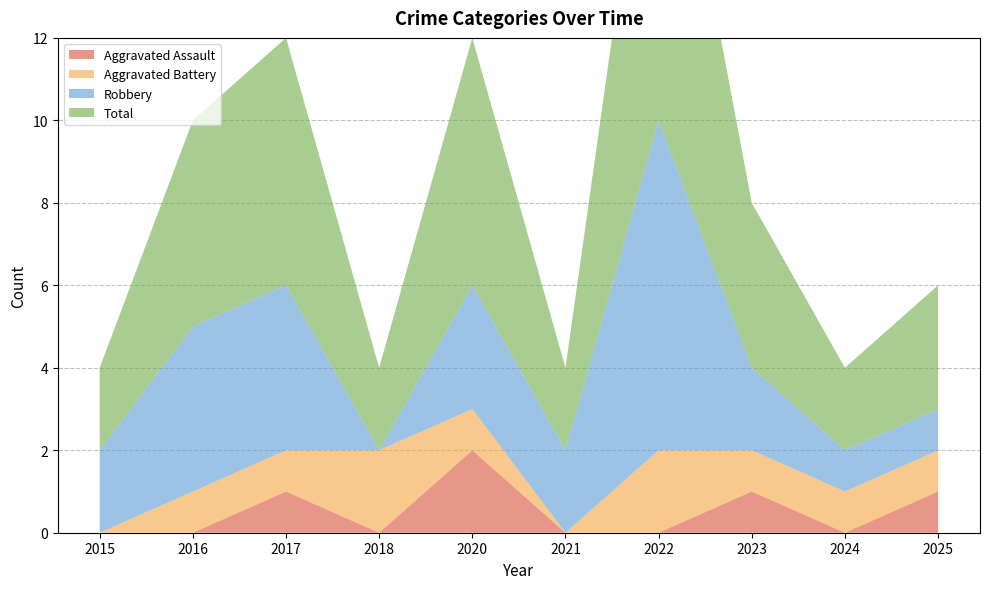

Reading left to right, list all the values displayed in this chart.

Aggravated Assault: 0	0	1	0	2	0	0	1	0	1
Aggravated Battery: 0	1	1	2	1	0	2	1	1	1
Robbery: 2	4	4	0	3	2	8	2	1	1
Total: 2	5	6	2	6	2	10	4	2	3